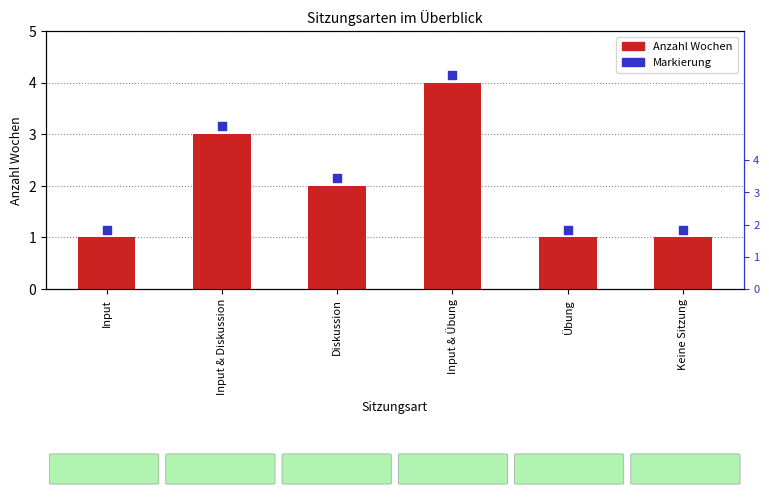

Which series reaches the minimum Y coordinate?

Anzahl Wochen